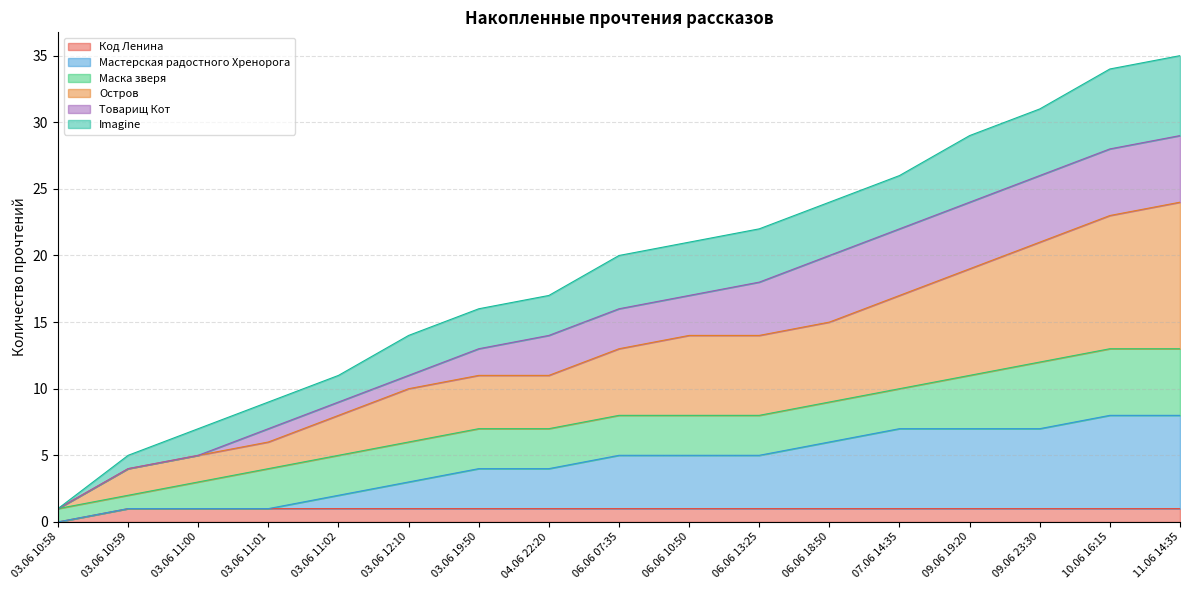

Does the chart display data point markers on the line(s)?

No